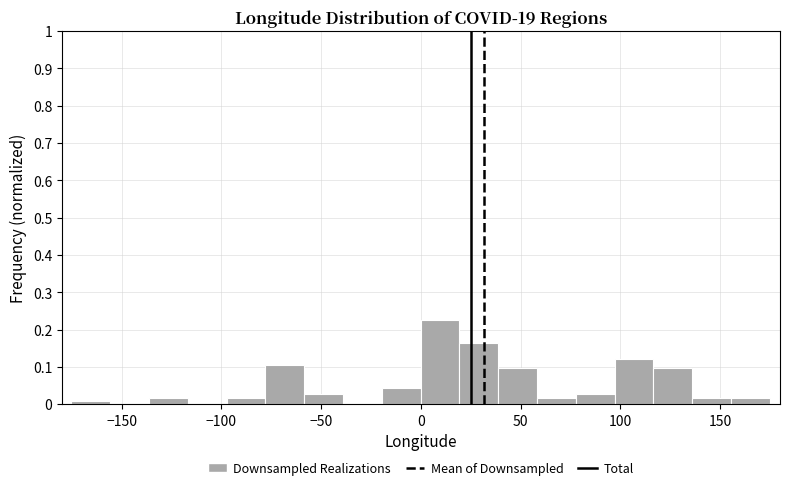

Read against the x-axis, roughly where is the centre of the tallest bar?

10